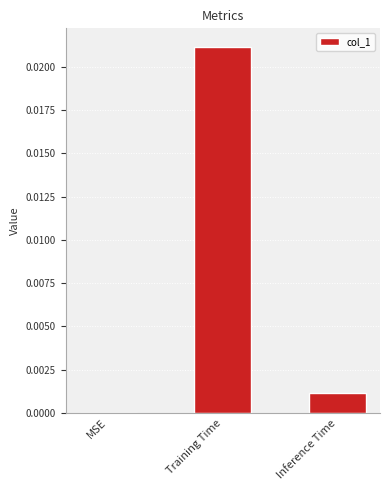

Which label corresponds to the largest value in the chart?

Training Time